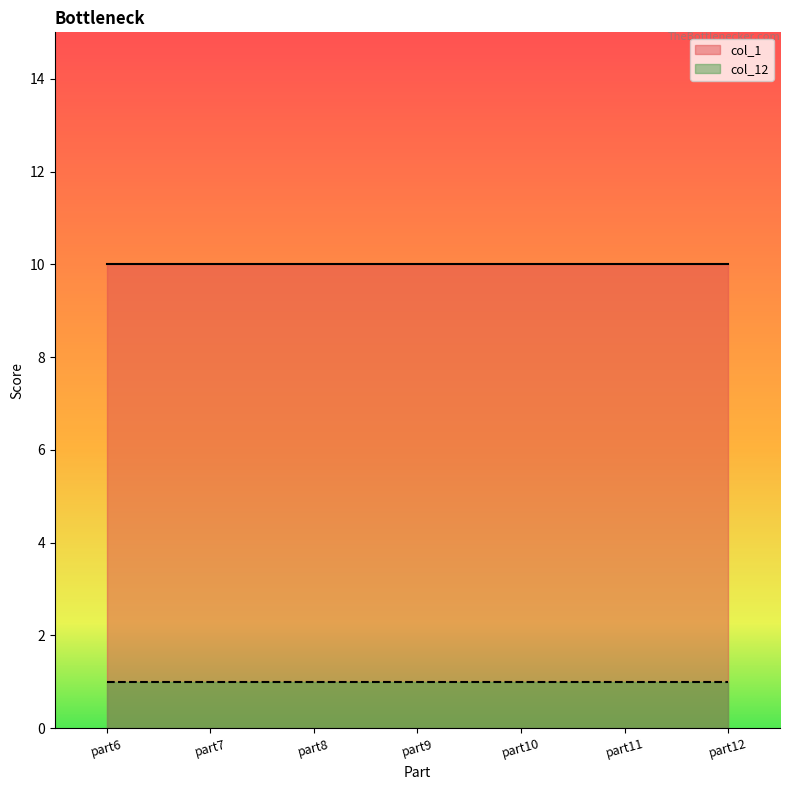

Rank the categories by col_12 value from lowest to highest.

part6, part7, part8, part9, part10, part11, part12